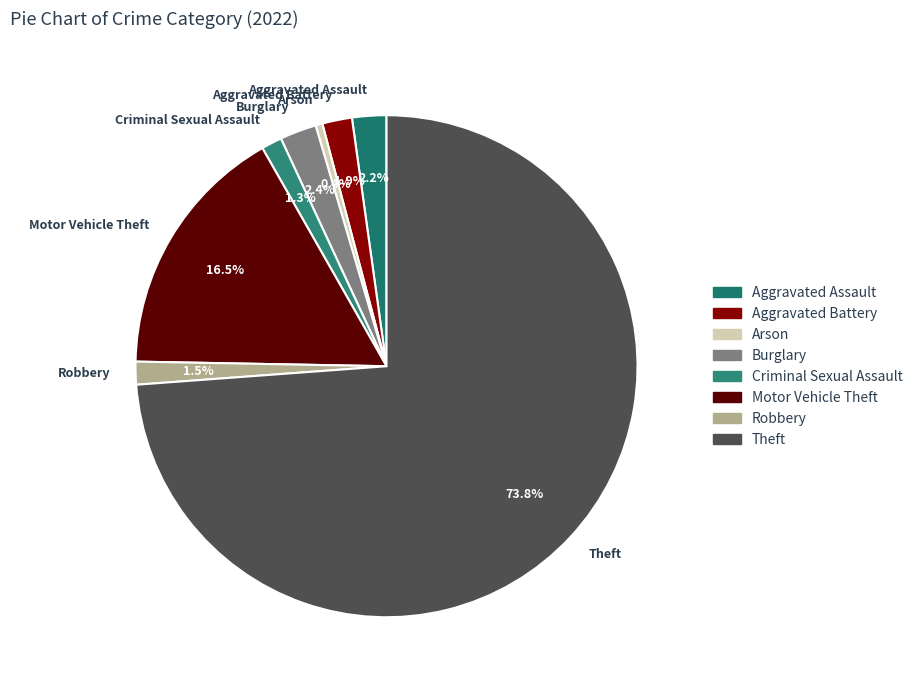

Which category has the biggest portion of the pie?

Theft